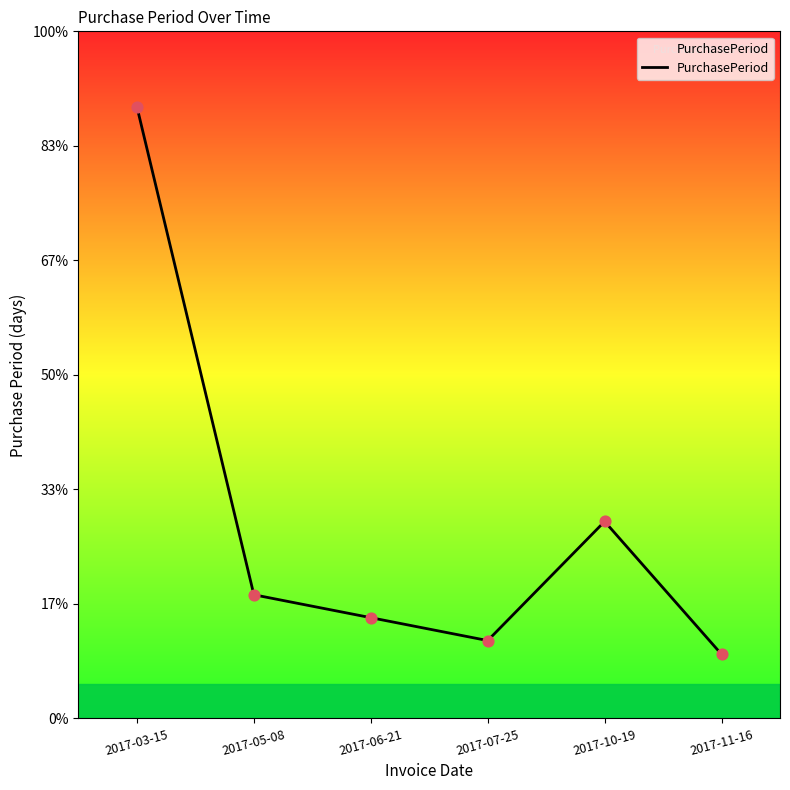

Approximately how many times larger is the value at 2017-05-08 compared to 2017-03-15?

0.2